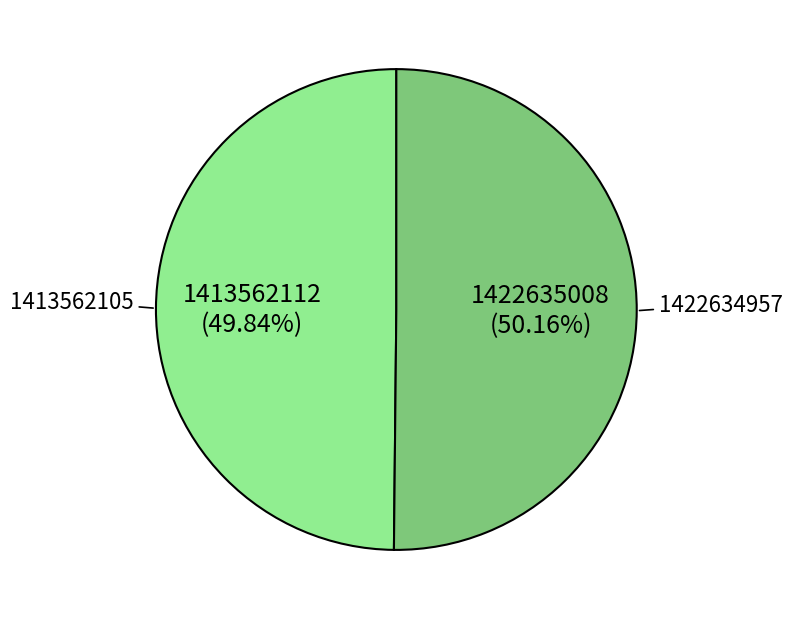

How many slices are in this pie chart?

2